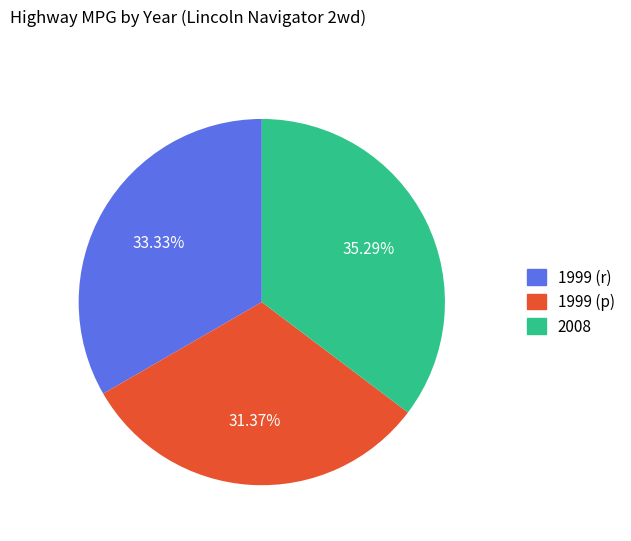

Combined, do 1999 (p) and 1999 (r) account for over 50%?

Yes